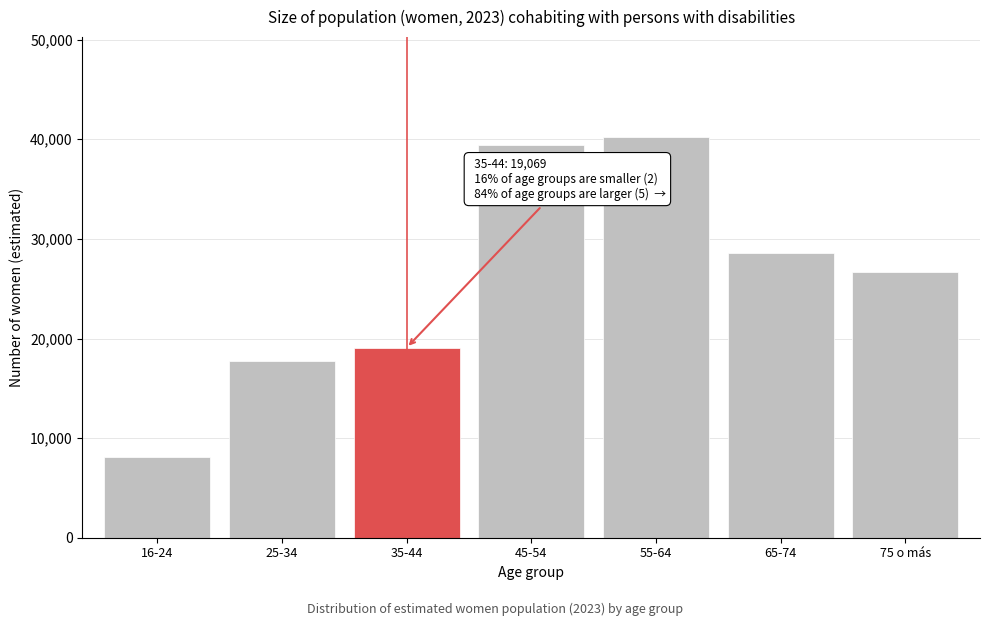

Reading left to right, transcribe all the data shown in this chart.

16-24=8072	25-34=17718	35-44=19069	45-54=39392	55-64=40207	65-74=28564	75 o más=26706